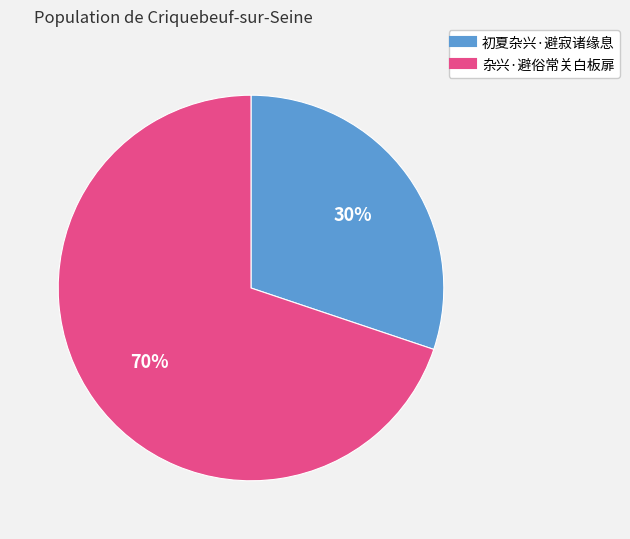

To the nearest percent, what portion does 初夏杂兴·避寂诸缘息 represent?

30%